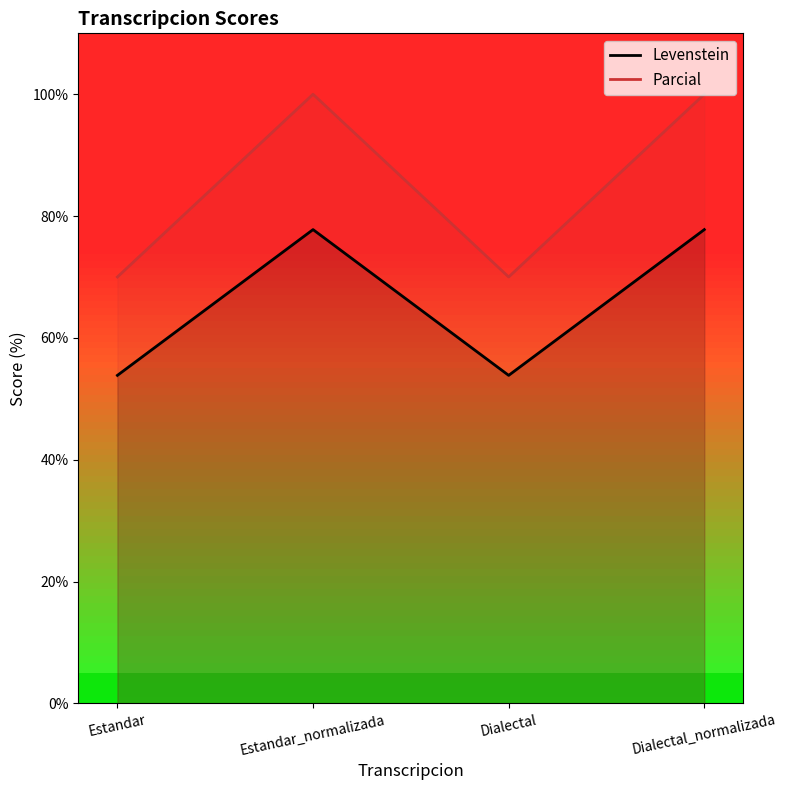

Reading left to right, list all the values displayed in this chart.

Levenstein: Estandar=53.8	Estandar_normalizada=77.8	Dialectal=53.8	Dialectal_normalizada=77.8
Parcial: Estandar=70.0	Estandar_normalizada=100.0	Dialectal=70.0	Dialectal_normalizada=100.0